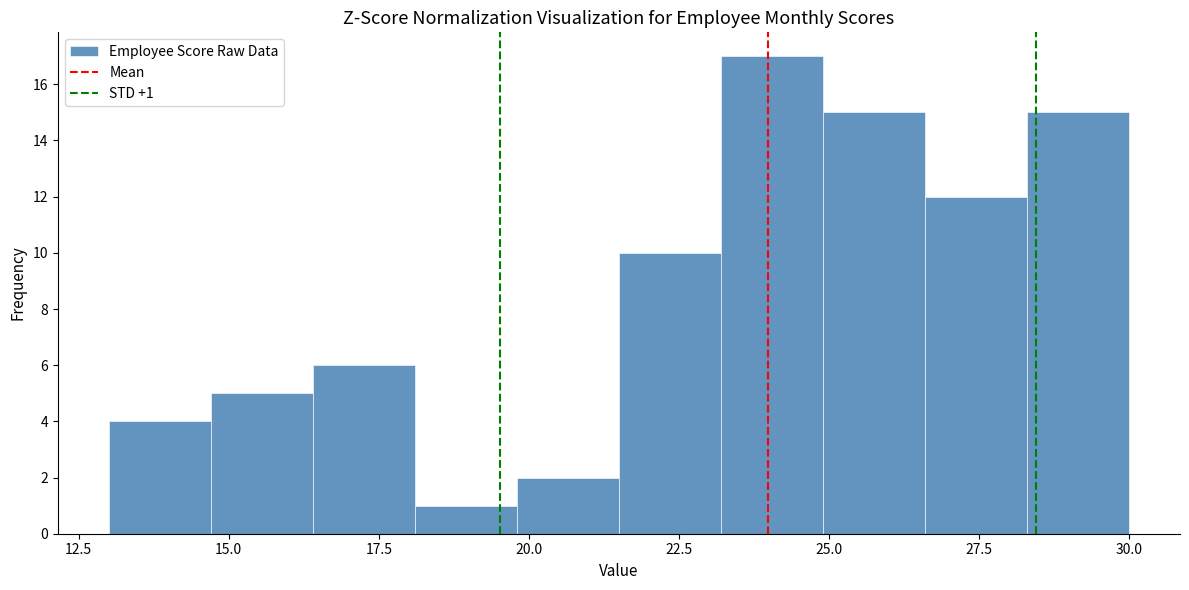

Read against the x-axis, roughly where is the centre of the tallest bar?

24.0